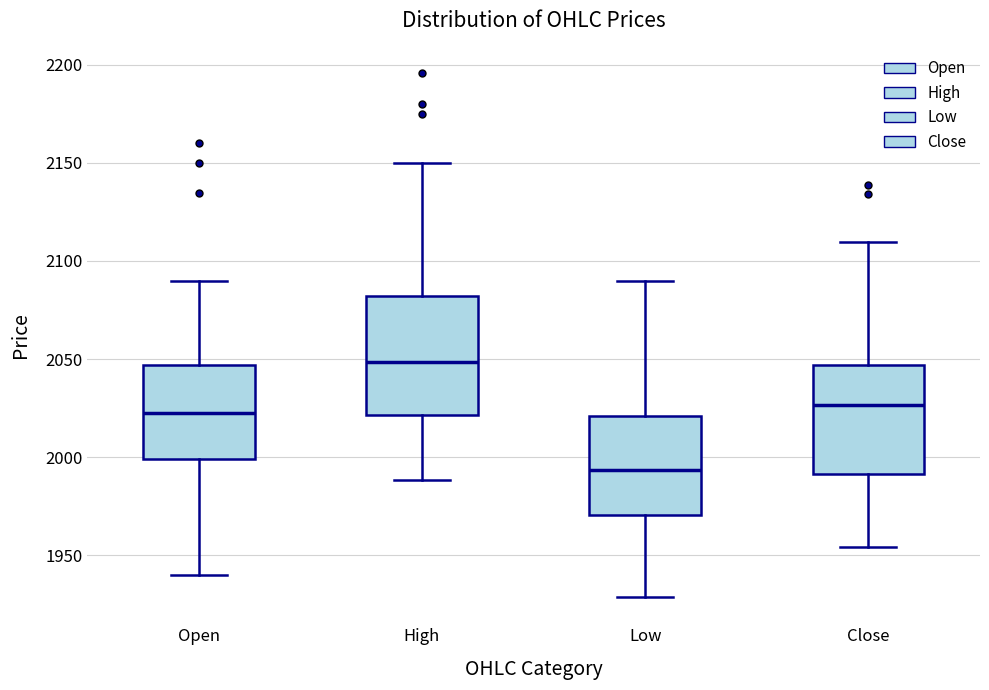

Reading left to right, transcribe this box plot: for each box, give where its median line is, the range the box spans, and where its two whiskers end, as read against the y-axis. The values are not printed on the chart, so give them approximately, as read against the axis.

Open: median 2025, box 2000 to 2045, whiskers 1940 to 2090
High: median 2050, box 2020 to 2080, whiskers 1990 to 2150
Low: median 1995, box 1970 to 2020, whiskers 1930 to 2090
Close: median 2025, box 1990 to 2045, whiskers 1955 to 2110